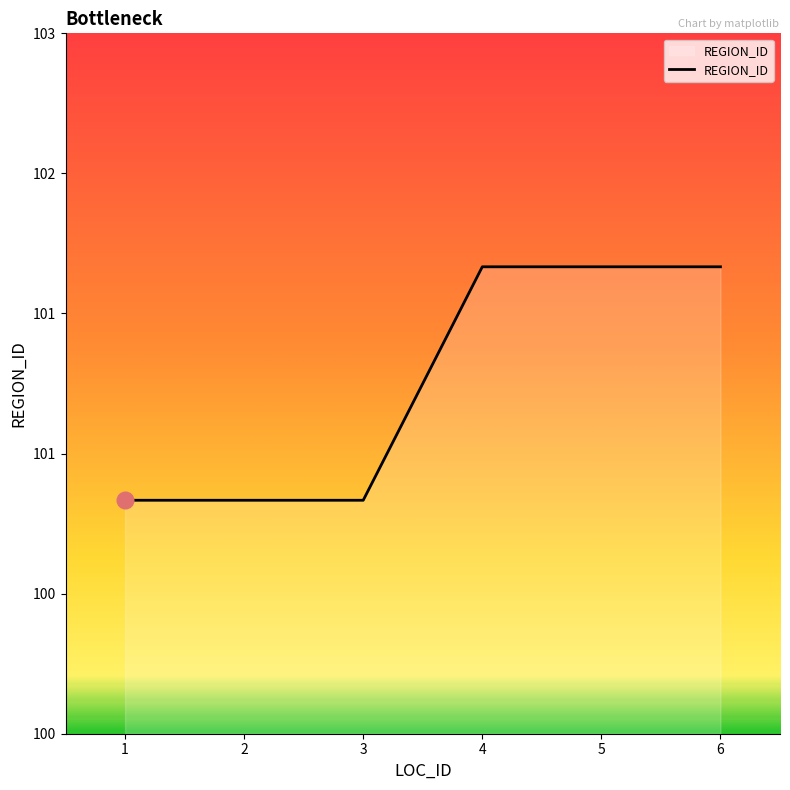

Is this an area chart (filled region under the line)?

Yes